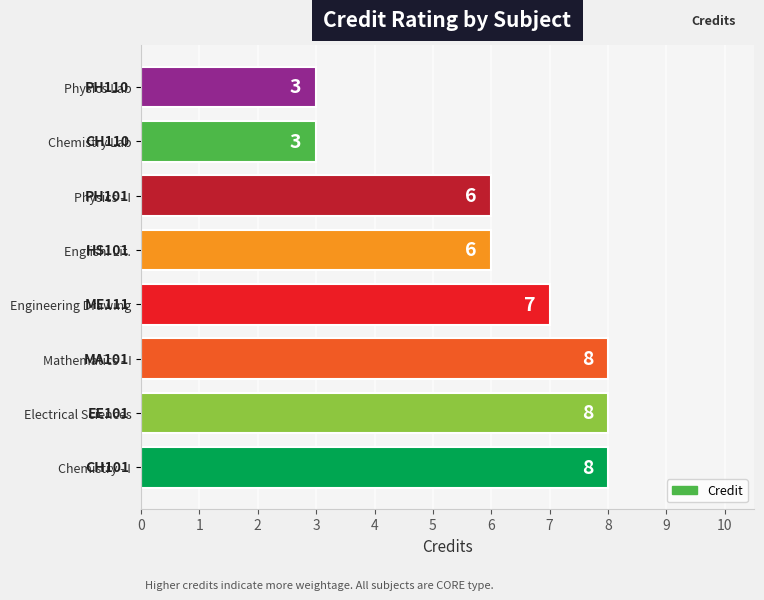

What is the difference between the values at Physics - I and Physics Lab?

3